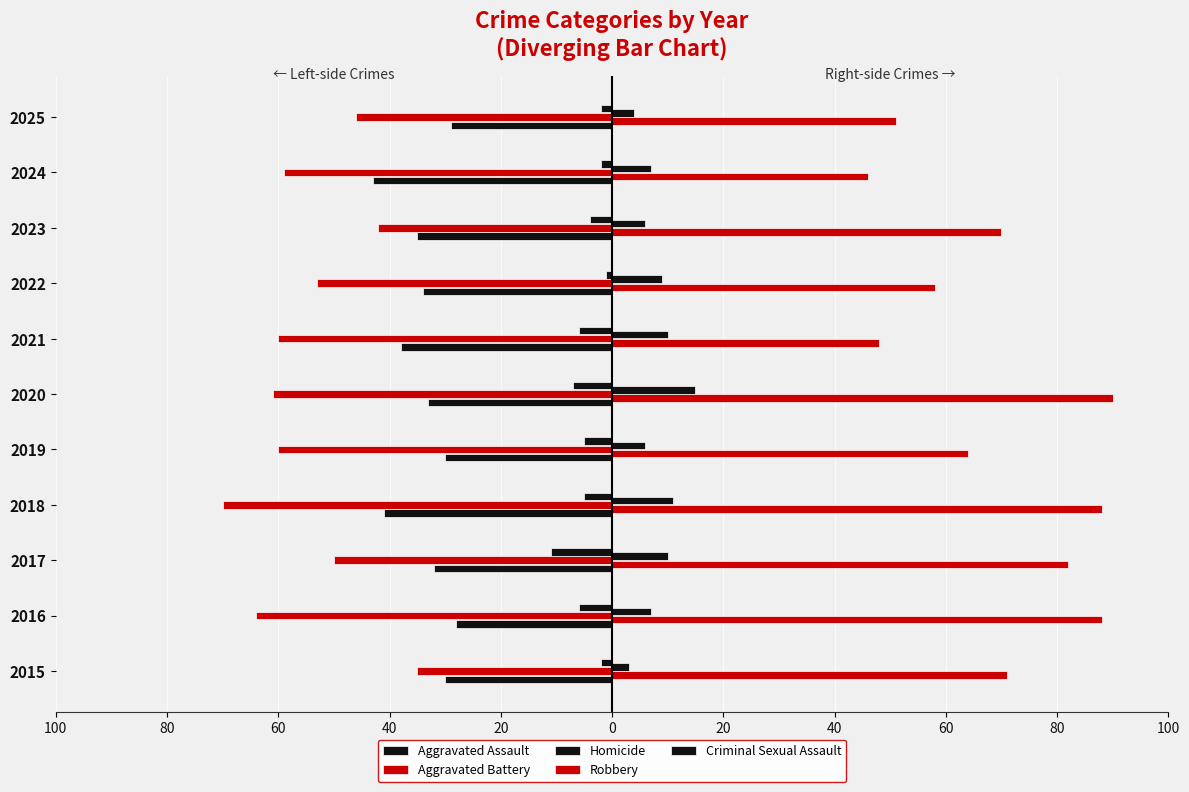

How many values in the Aggravated Assault series exceed -33?

5